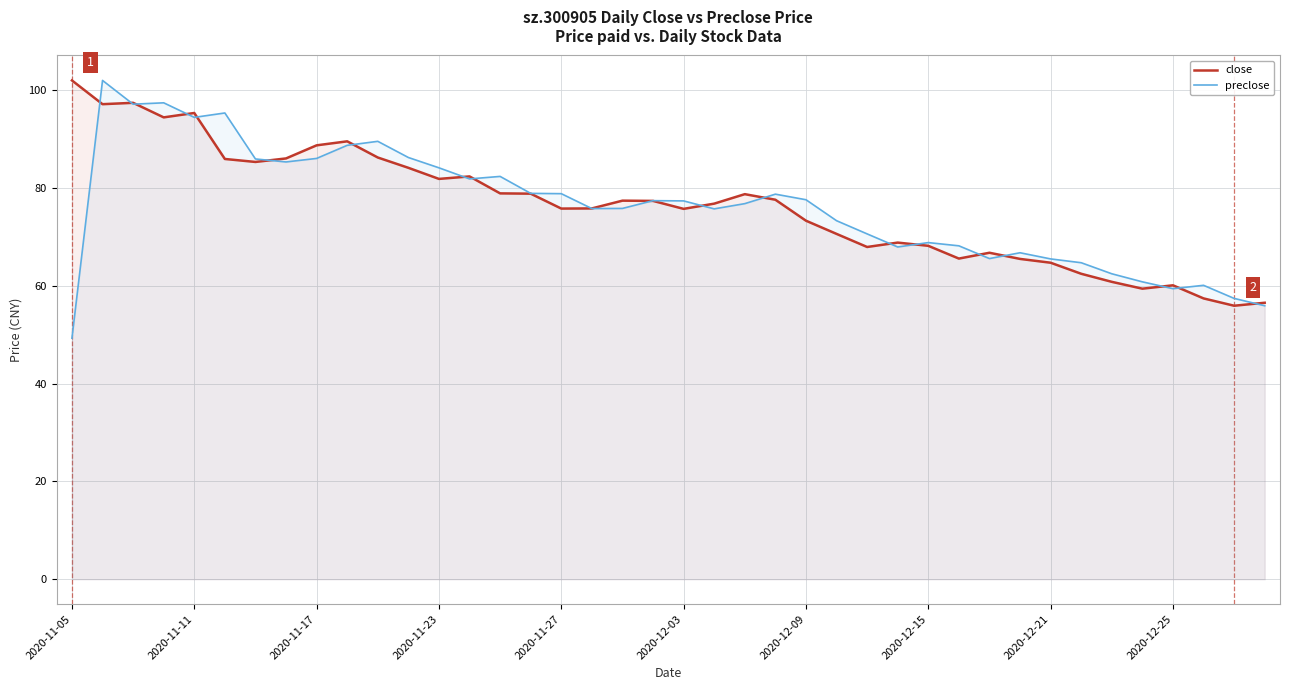

How many data points does each series have?

40